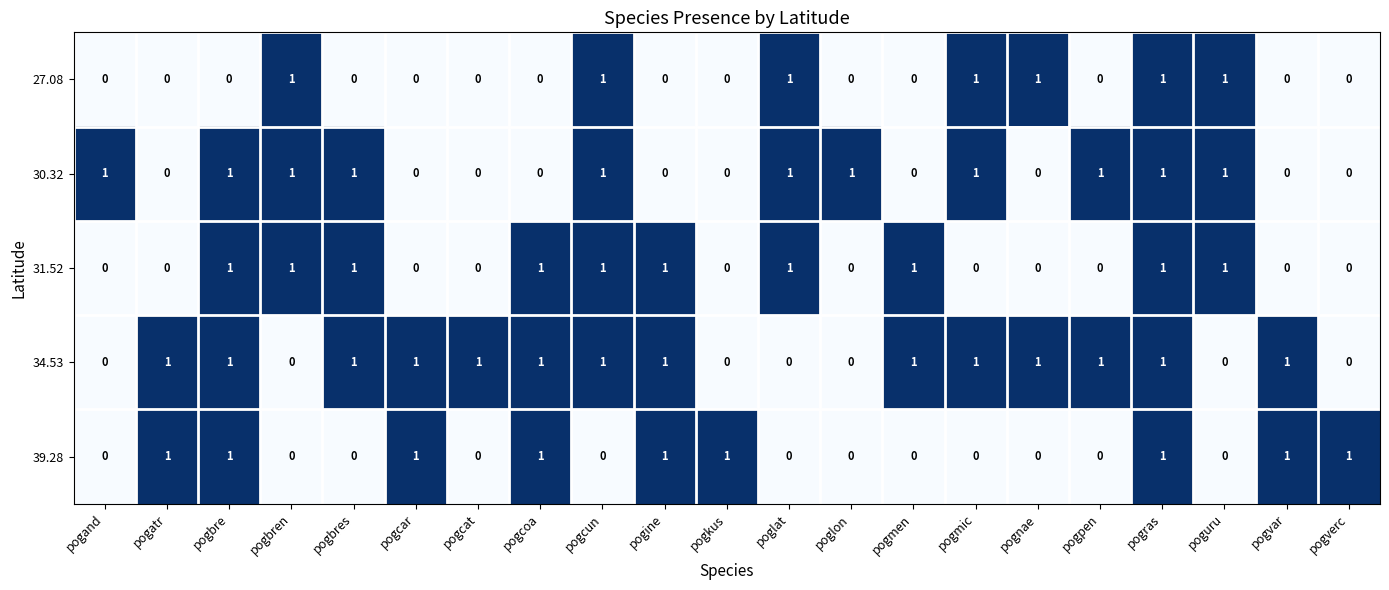

What is the sum of all 39.28 values?

9